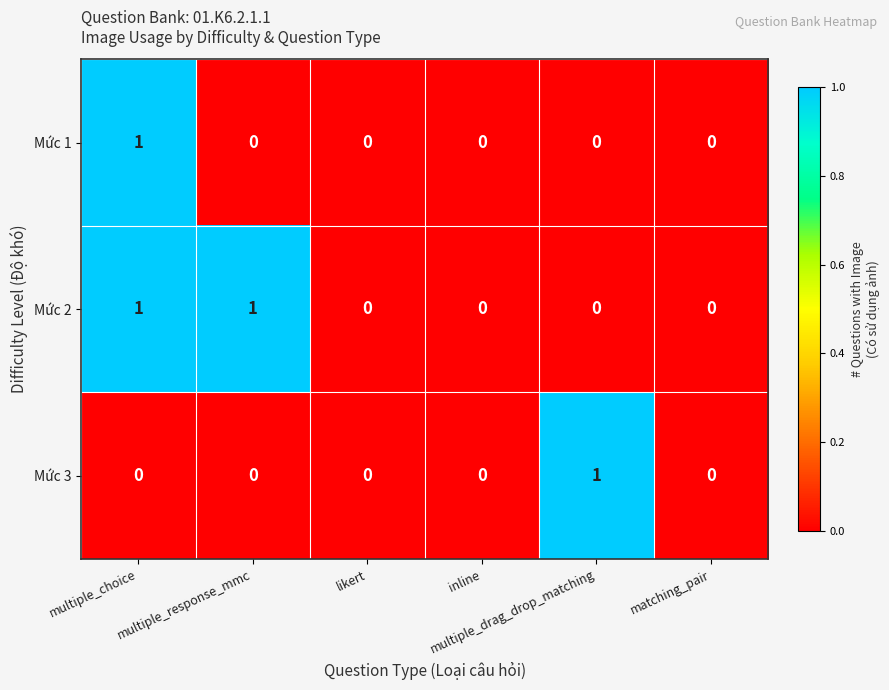

Which series has the largest total across all categories?

Mức 2